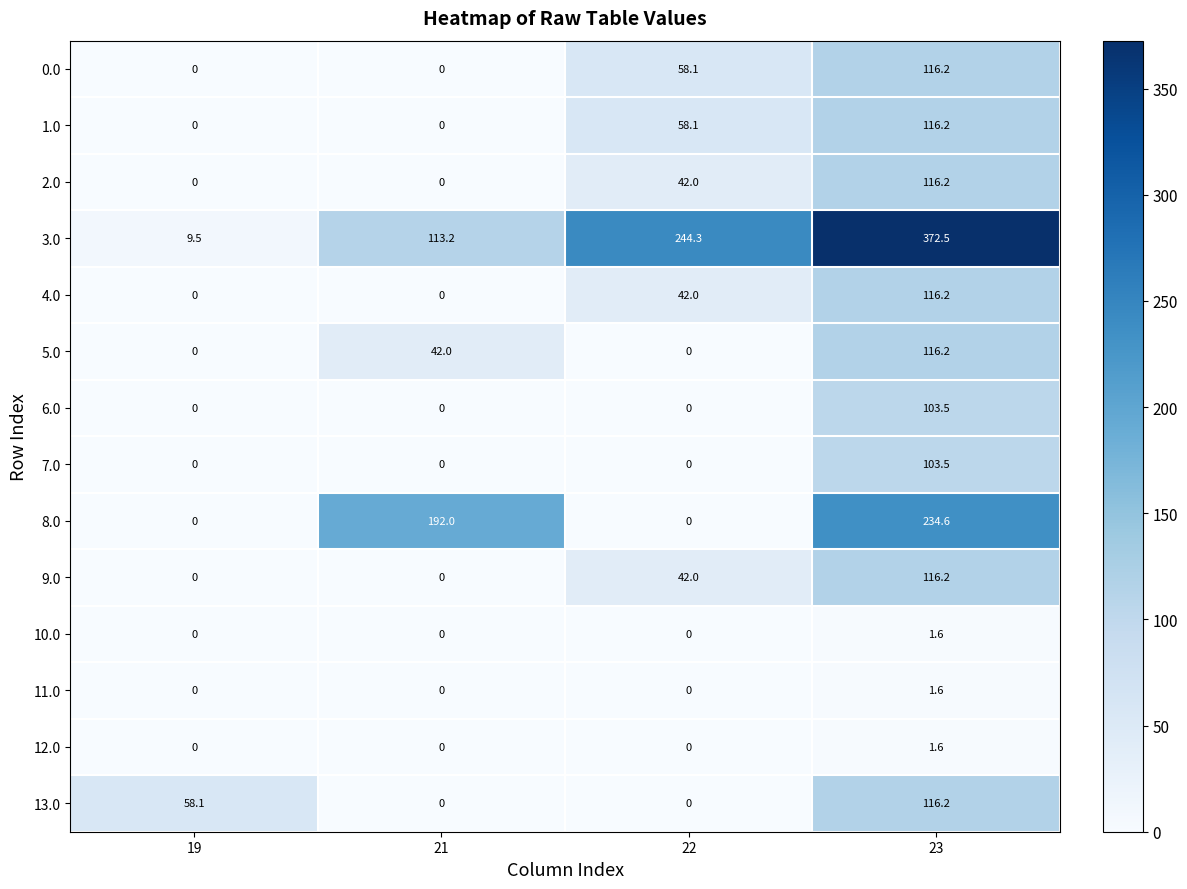

How many categories are shown in the chart?

4